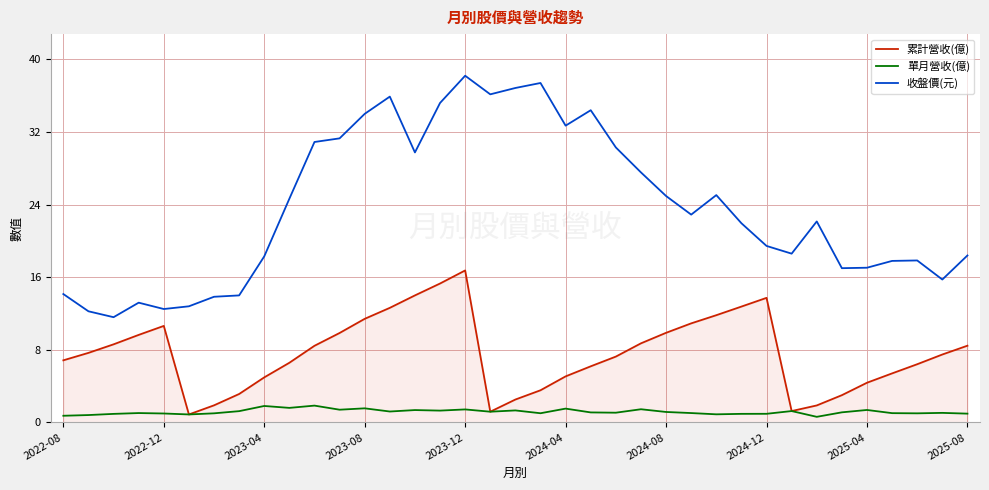

How many lines are shown in the chart?

3